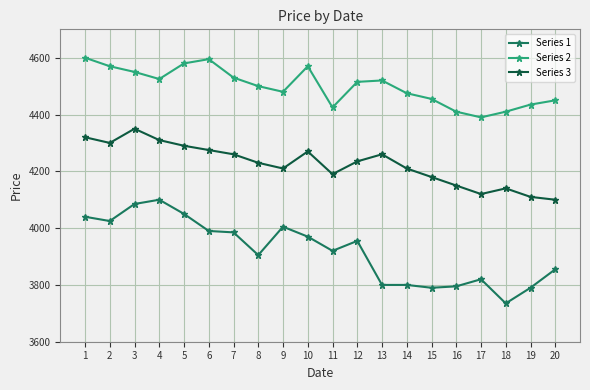

What is the difference between the second highest and minimum values in the Series 2 series?

205